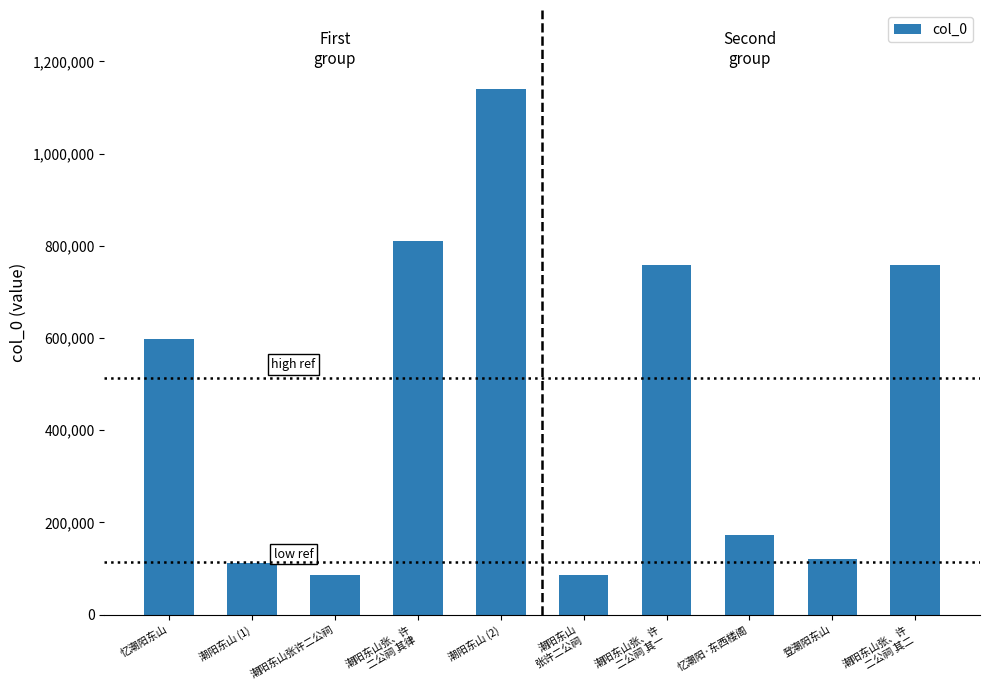

True or false: the data shows 169921 at 潮阳东山 (1).

False